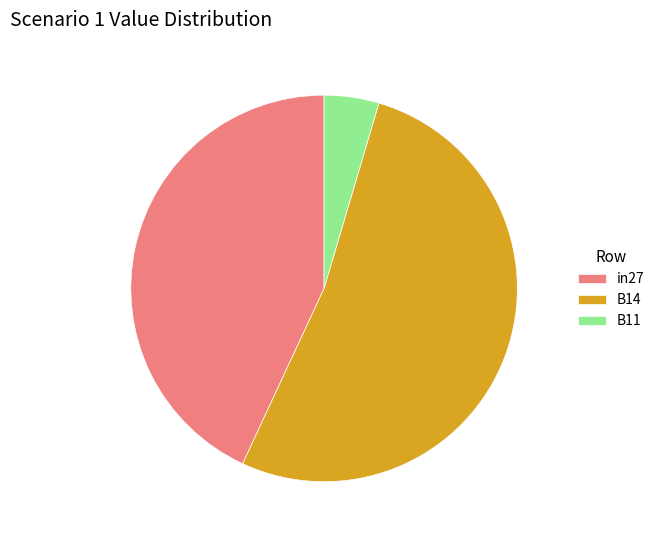

True or false: in27 accounts for 52% of the total.

False